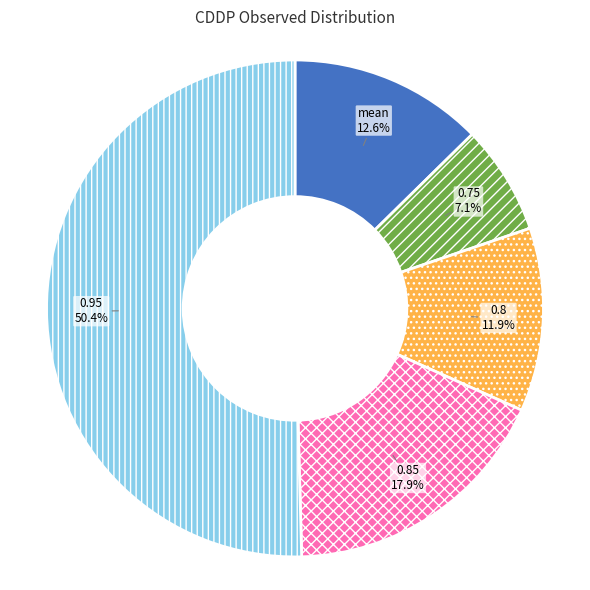

Count the number of slices in the pie.

5